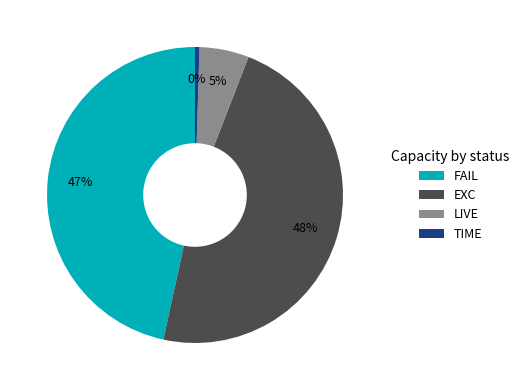

How many slices are in this pie chart?

4